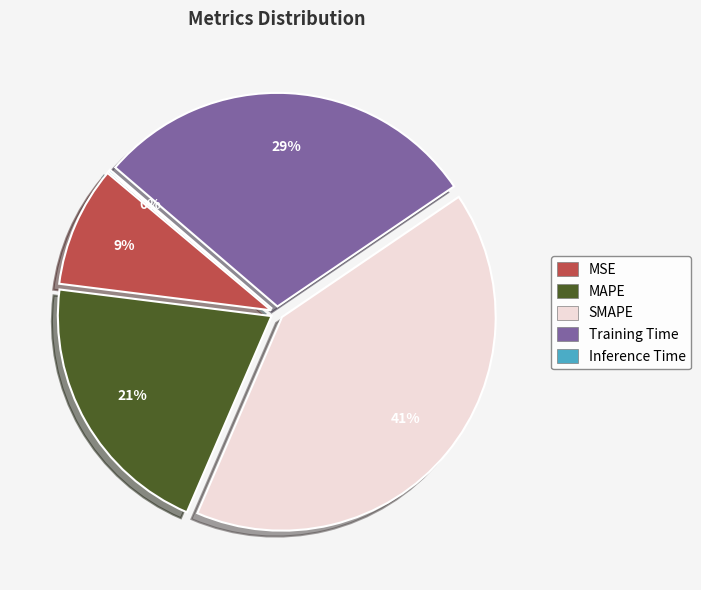

How many segments does this pie chart have?

5